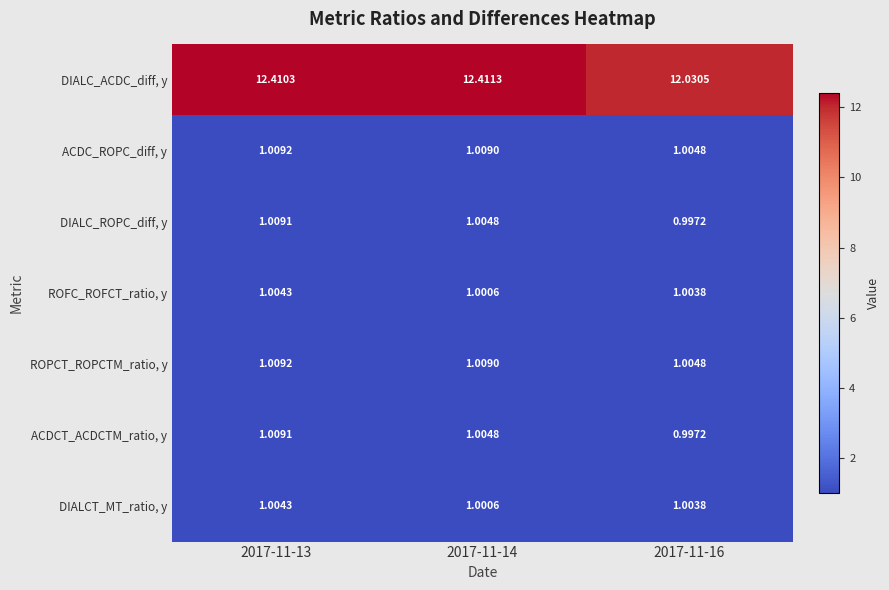

Which series changed the most between 2017-11-13 and 2017-11-16?

DIALC_ACDC_diff, y